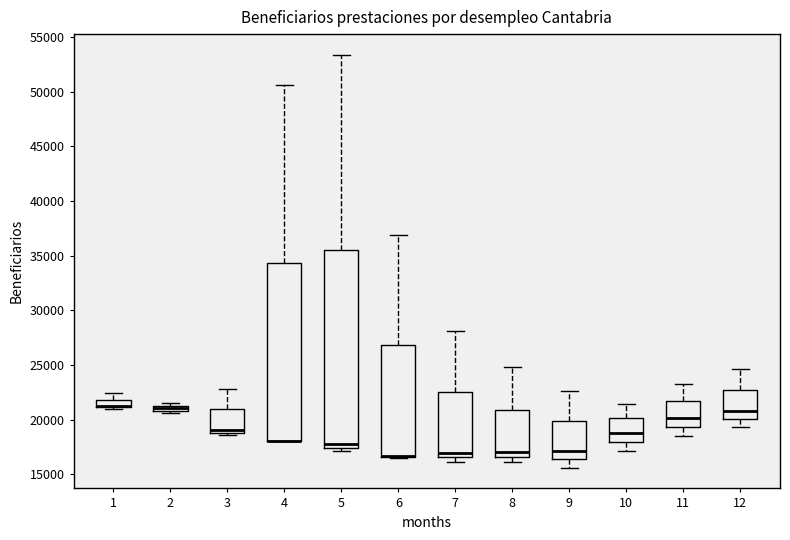

Where does the lower whisker of the box at x = 12 end on the y-axis? The values are not printed on the chart, so give them approximately, as read against the axis.

19500